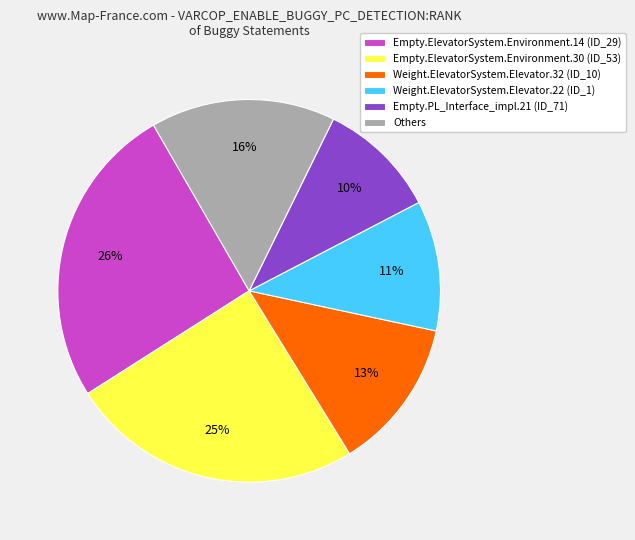

Which category has the biggest portion of the pie?

Empty.ElevatorSystem.Environment.14 (ID_29)